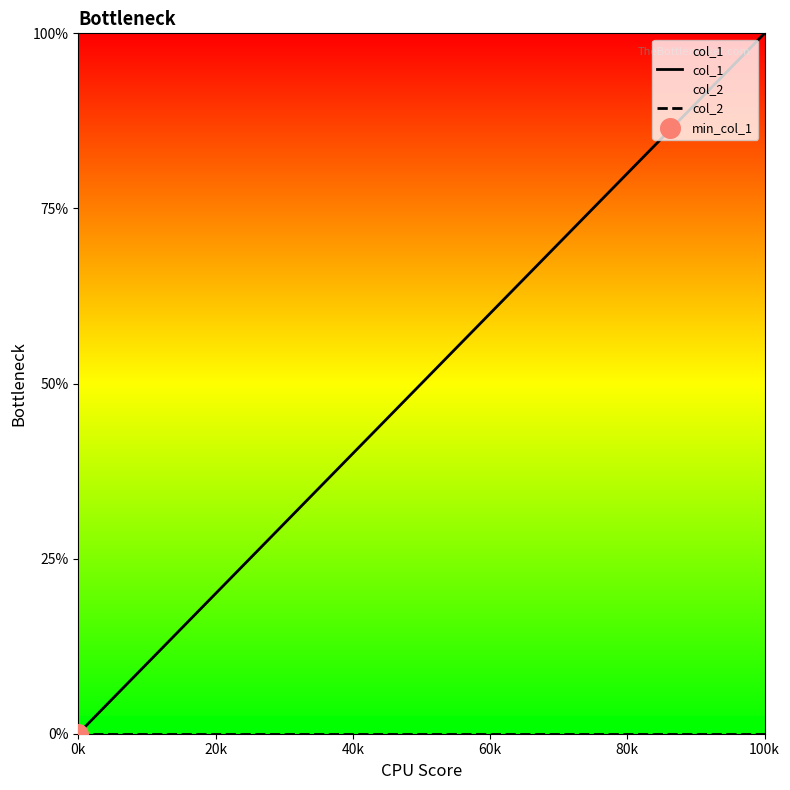

Which series has the widest spread of Y values?

col_1